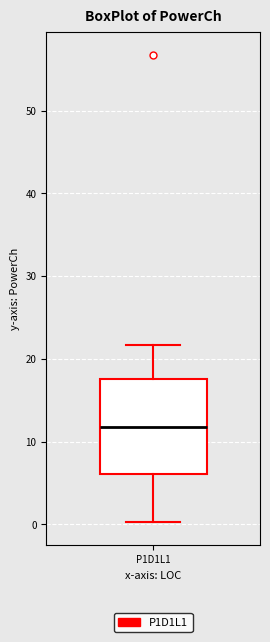

Where does the upper whisker of the box for P1D1L1 end on the y-axis? The values are not printed on the chart, so give them approximately, as read against the axis.

22